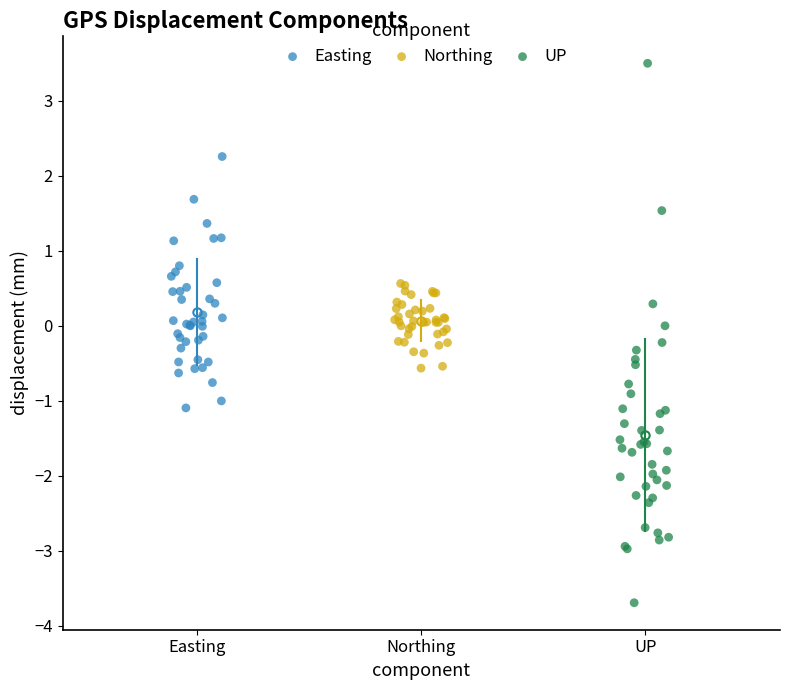

Which series has the widest spread of Y values?

UP